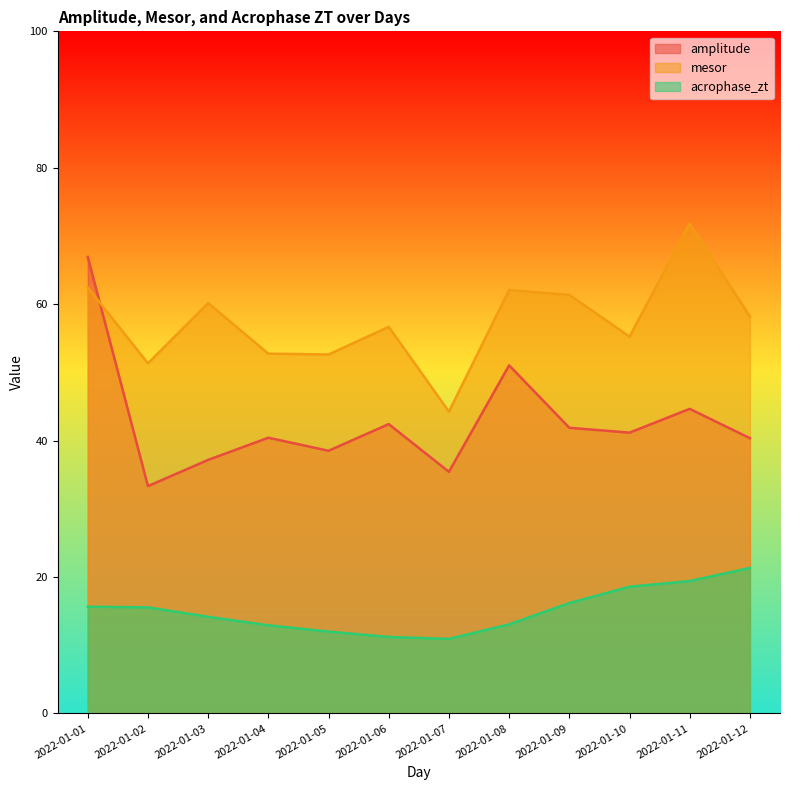

At which category does acrophase_zt reach its first local valley?

2022-01-07